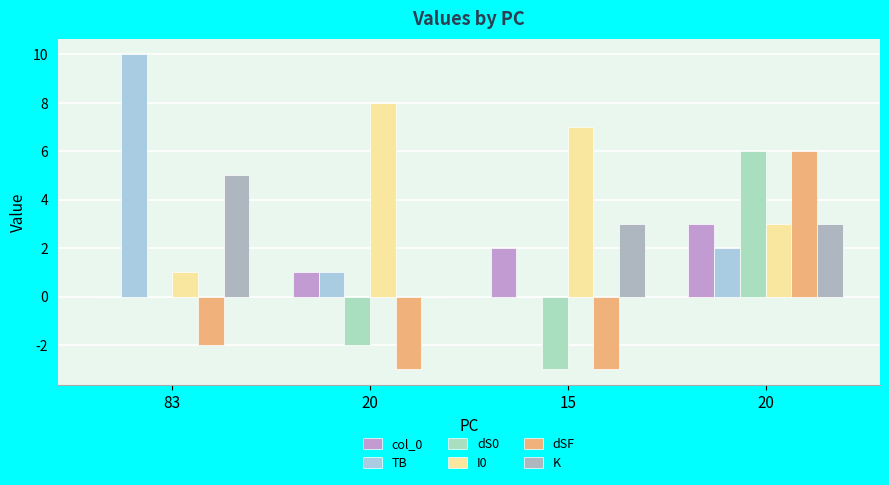

How many groups of bars are there?

4